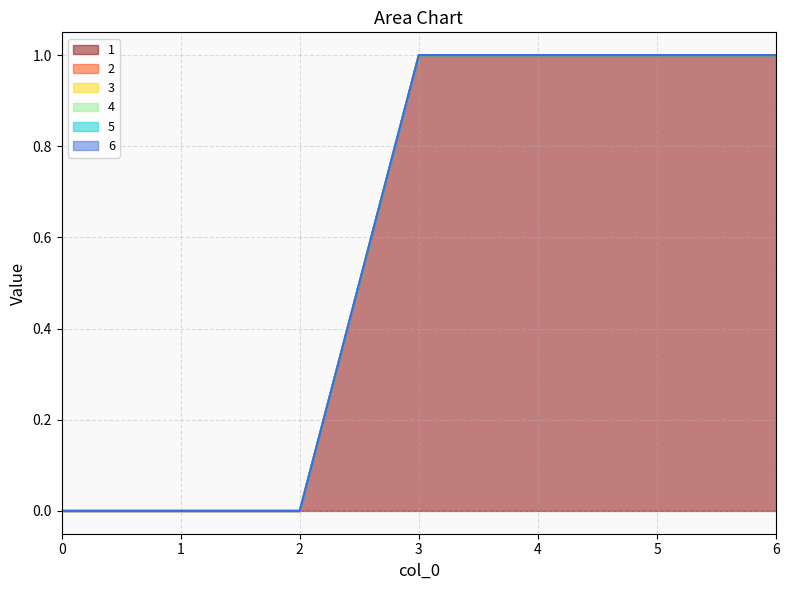

Reading left to right, extract all data points from this chart.

1: 0=0	1=0	2=0	3=1	4=1	5=1	6=1
2: 0=0	1=0	2=0	3=0	4=0	5=0	6=0
3: 0=0	1=0	2=0	3=0	4=0	5=0	6=0
4: 0=0	1=0	2=0	3=0	4=0	5=0	6=0
5: 0=0	1=0	2=0	3=0	4=0	5=0	6=0
6: 0=0	1=0	2=0	3=0	4=0	5=0	6=0